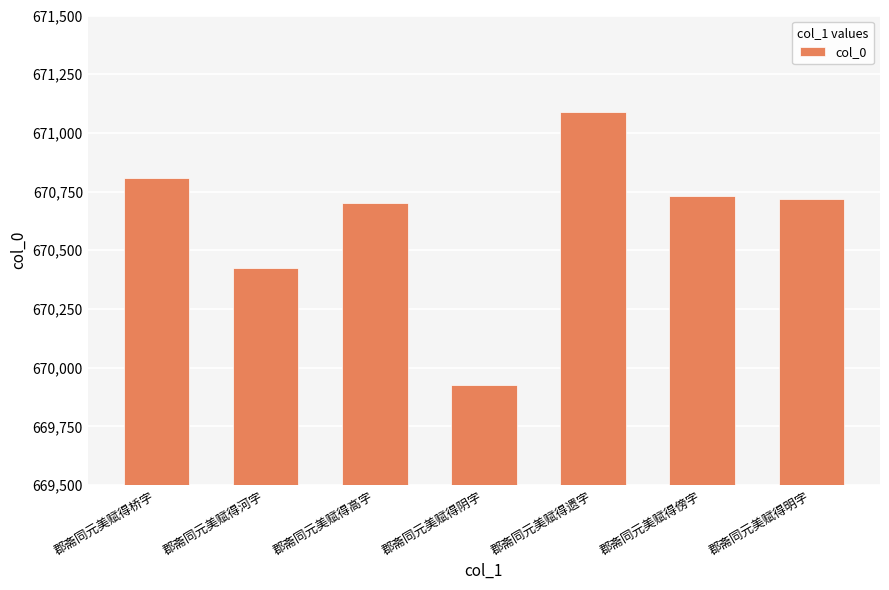

The chart shows a value of 670719 at 郡斋同元美赋得明字. True or false?

True